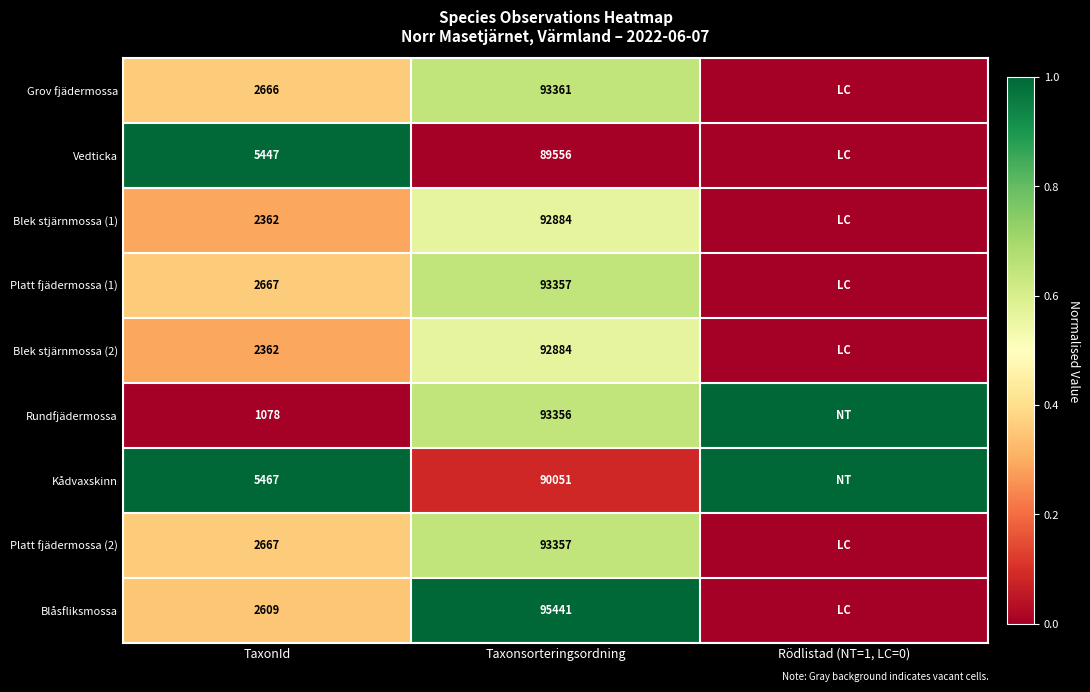

At which category does the chart reach its minimum across all series?

Rödlistad (NT=1, LC=0)